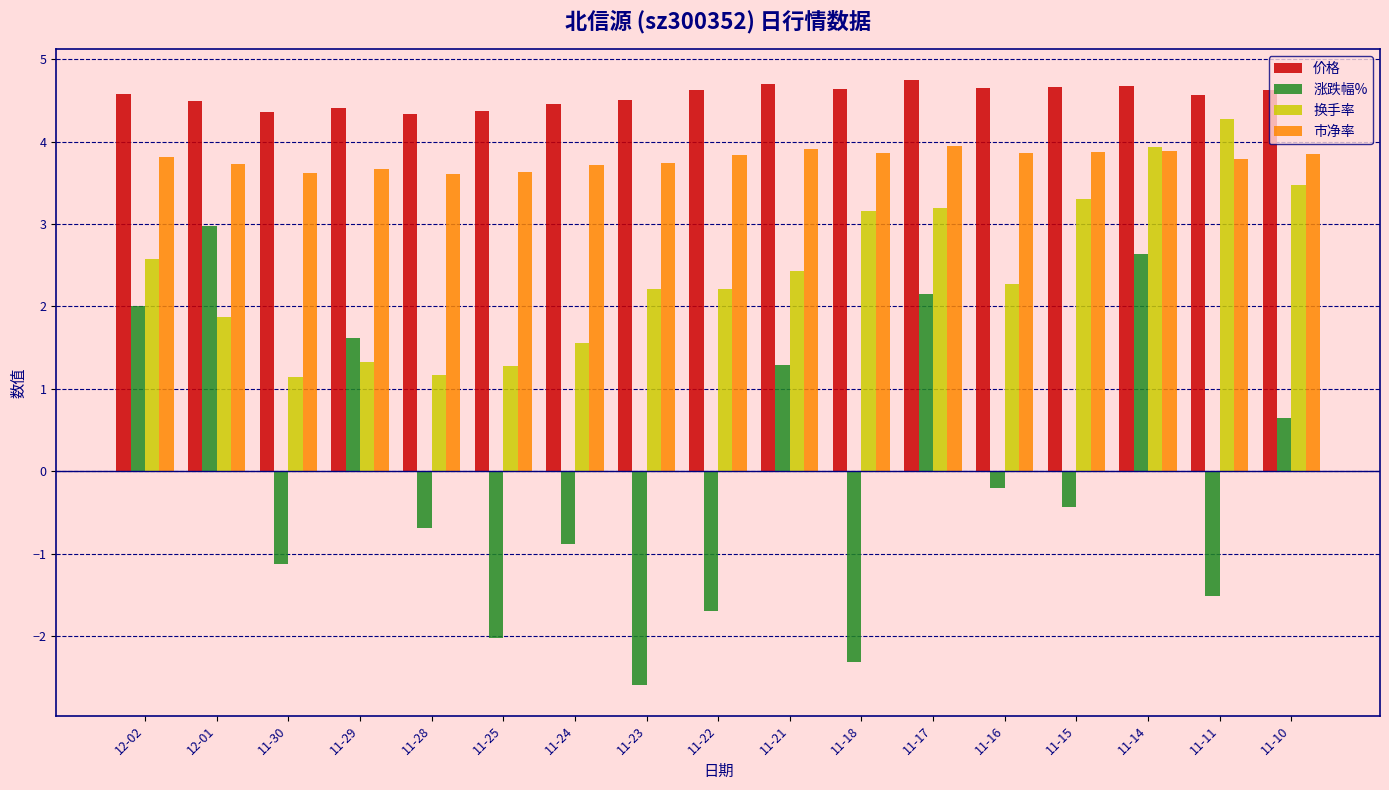

What is the difference between the 换手率 values at 11-25 and 11-28?

0.1